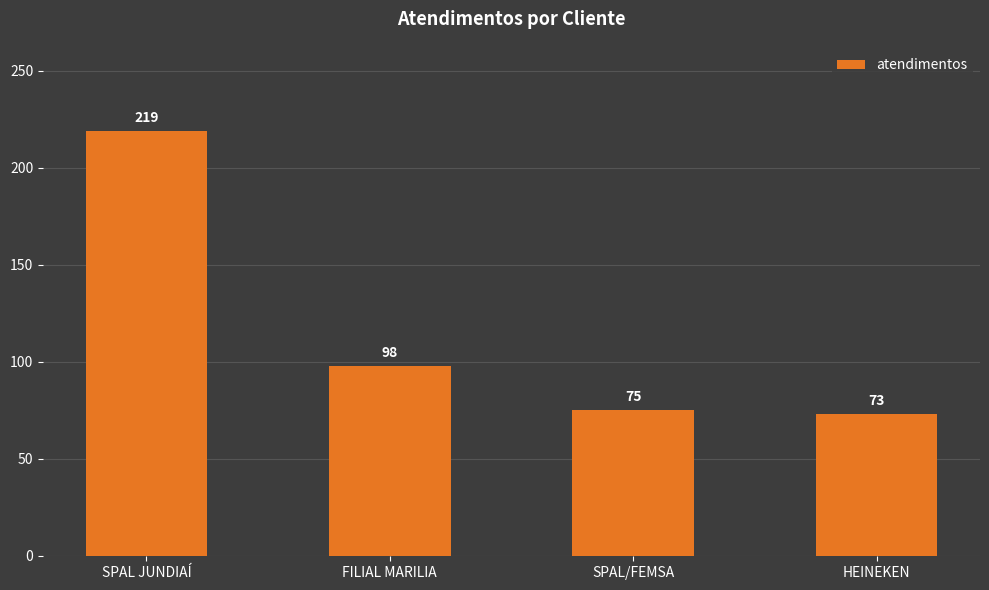

Reading left to right, extract all data points from this chart.

219	98	75	73